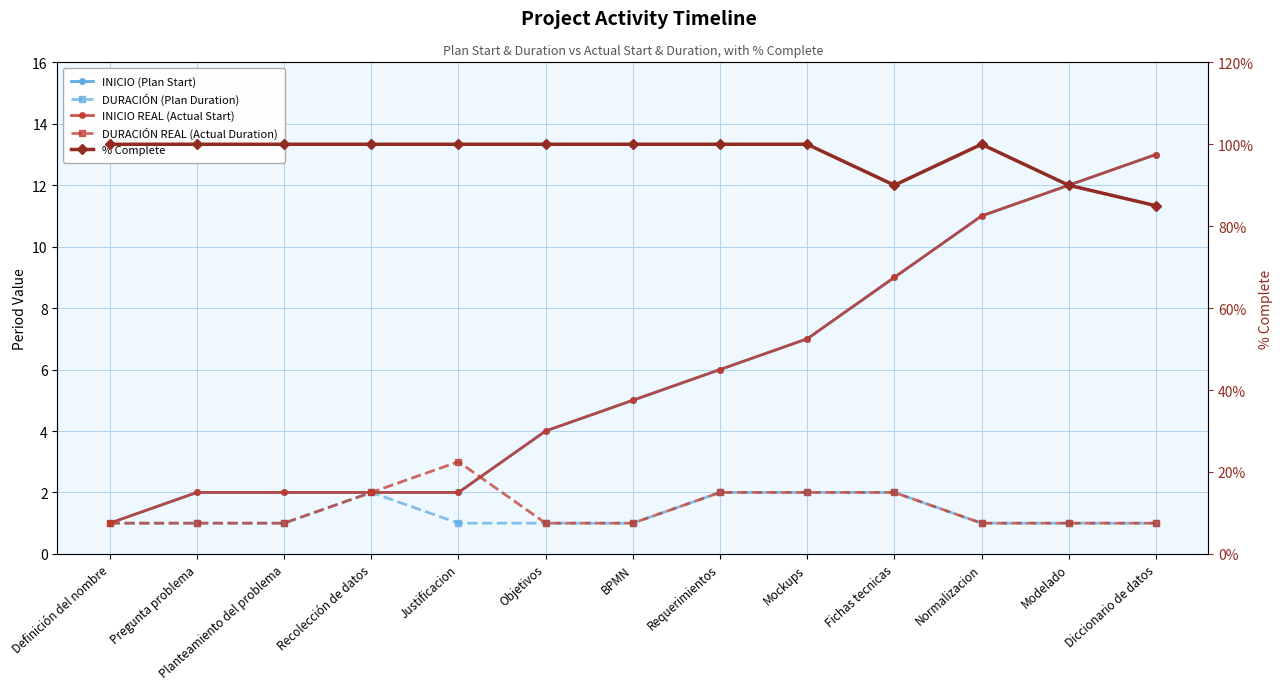

What is the difference between the second highest and second lowest values in the % Complete series?

10